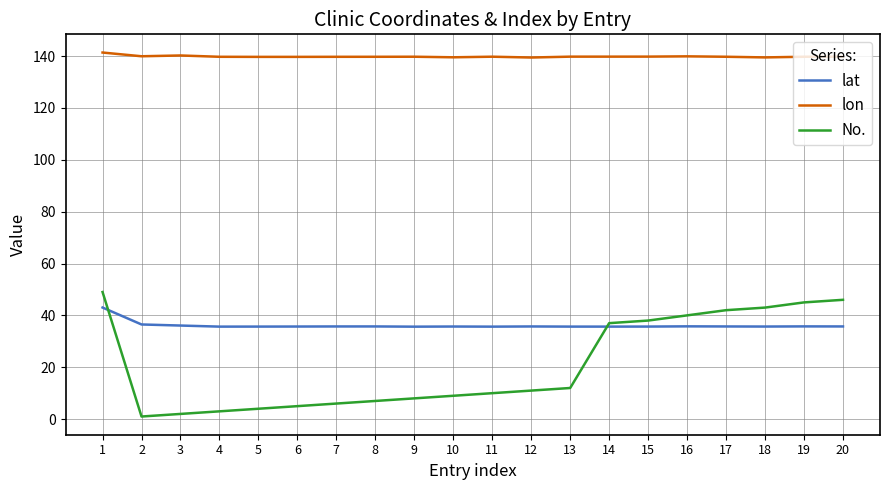

What is the lowest value of the lon series?

139.4